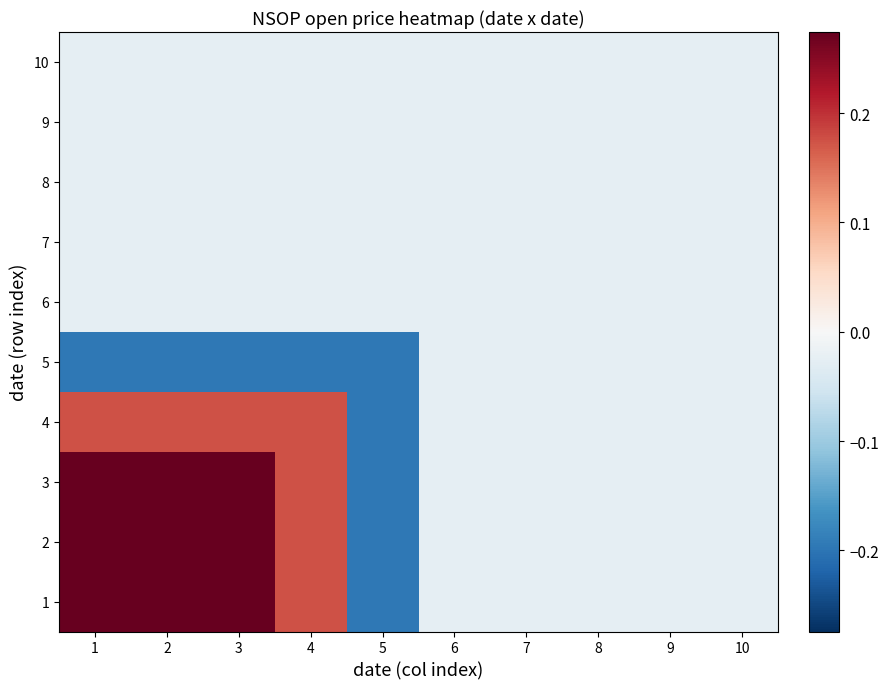

At which category is the sum across all series the highest?

1